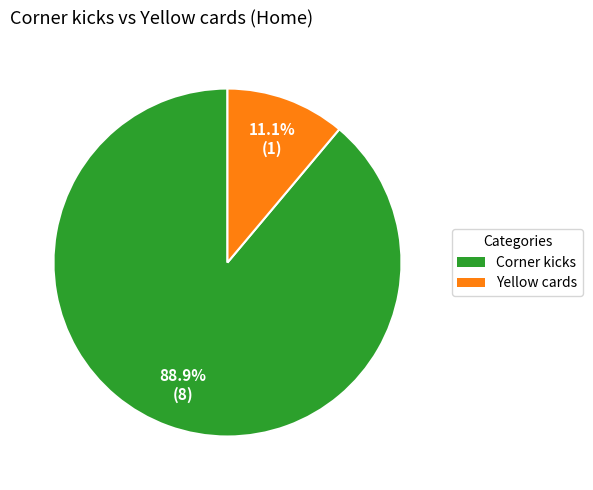

How many slices are in this pie chart?

2